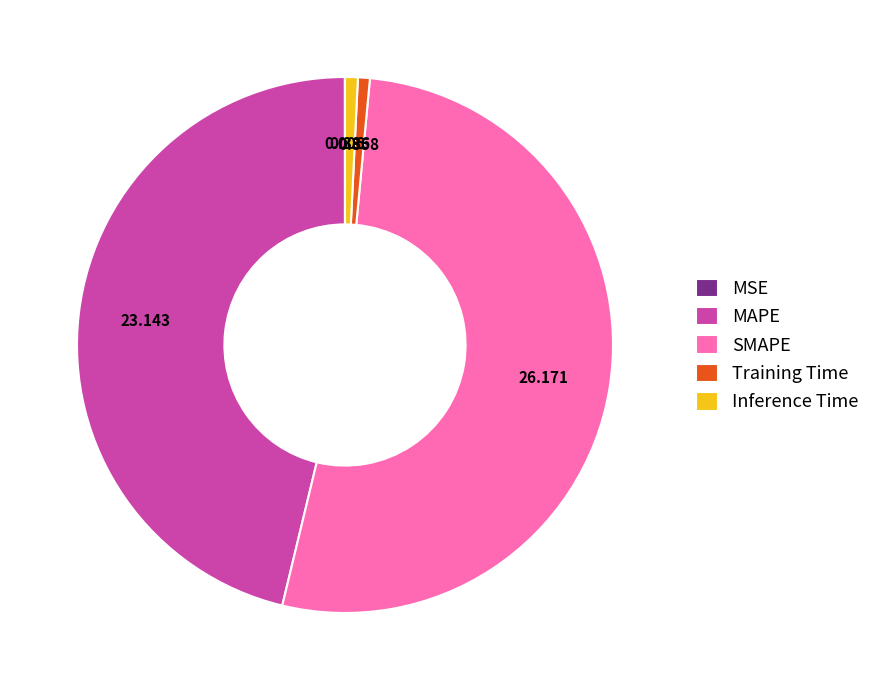

Which slice represents more than half of the pie?

SMAPE